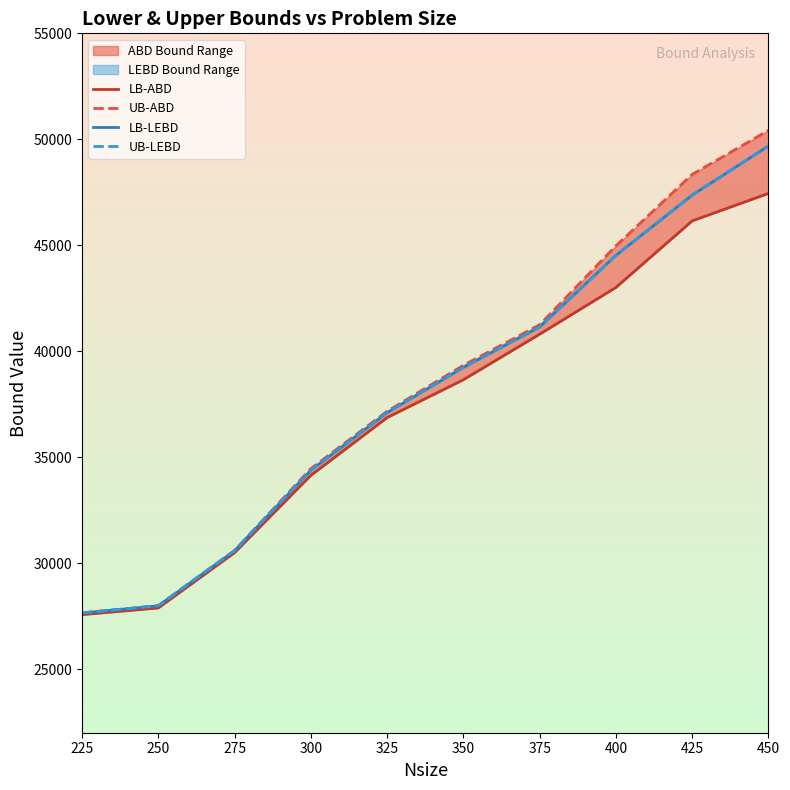

Is this an area chart (filled region under the line)?

No